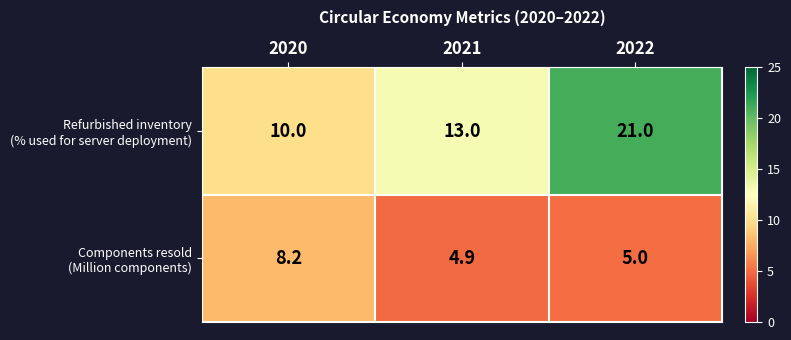

What is the total value across all series at 2020?

18.2